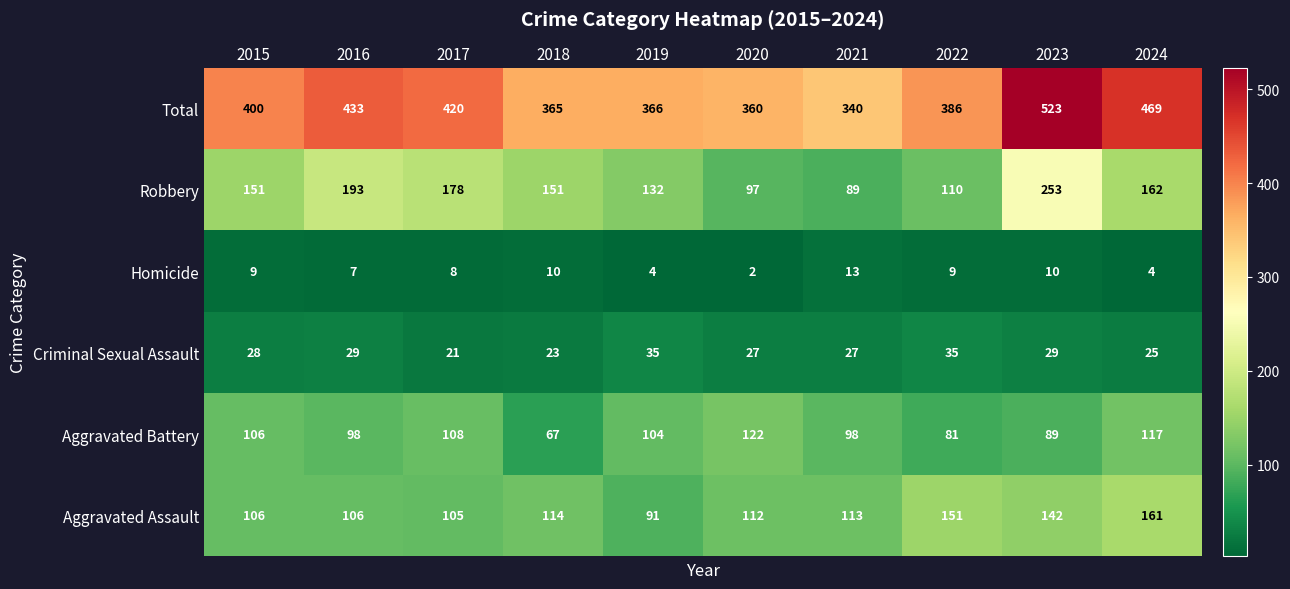

What is the maximum value shown in the chart?

523